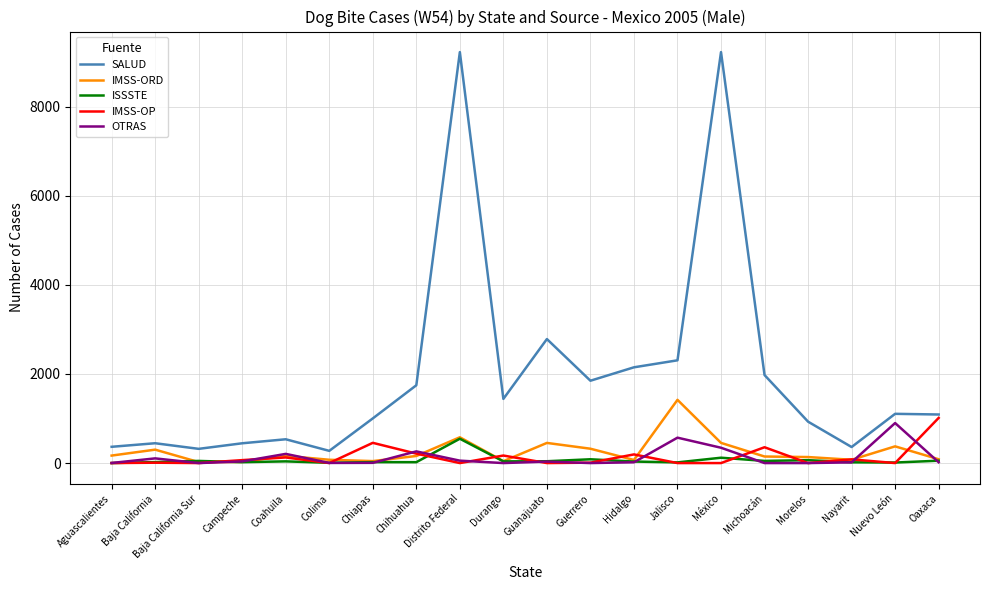

What is the approximate value of IMSS-ORD at México, to the nearest 10?

450